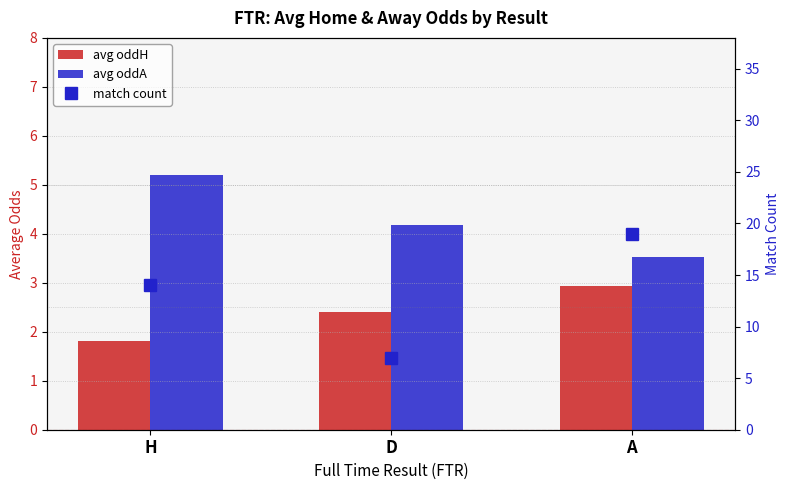

What is the difference between the maximum and minimum values in the avg oddH series?

1.1